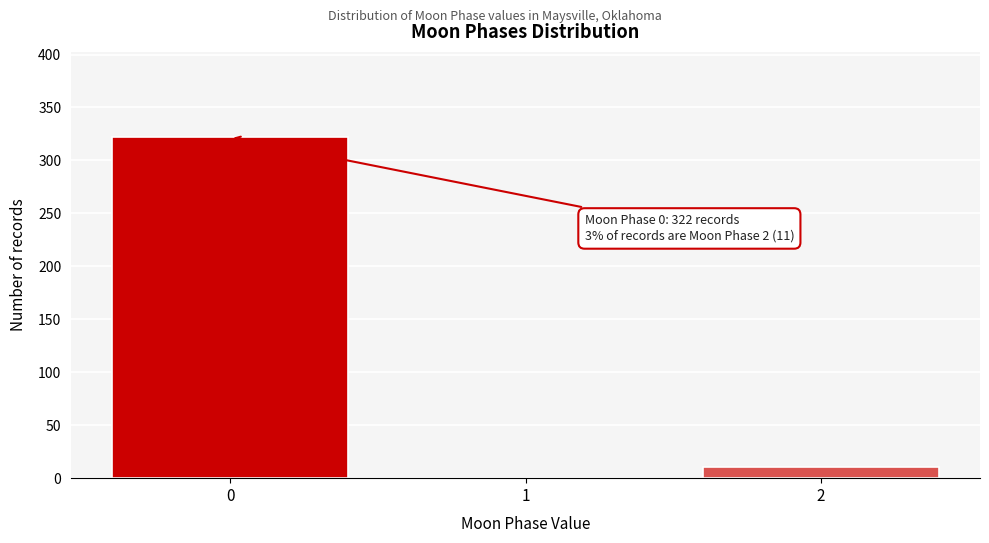

Reading left to right, list all the values displayed in this chart.

0=322	1=0	2=11